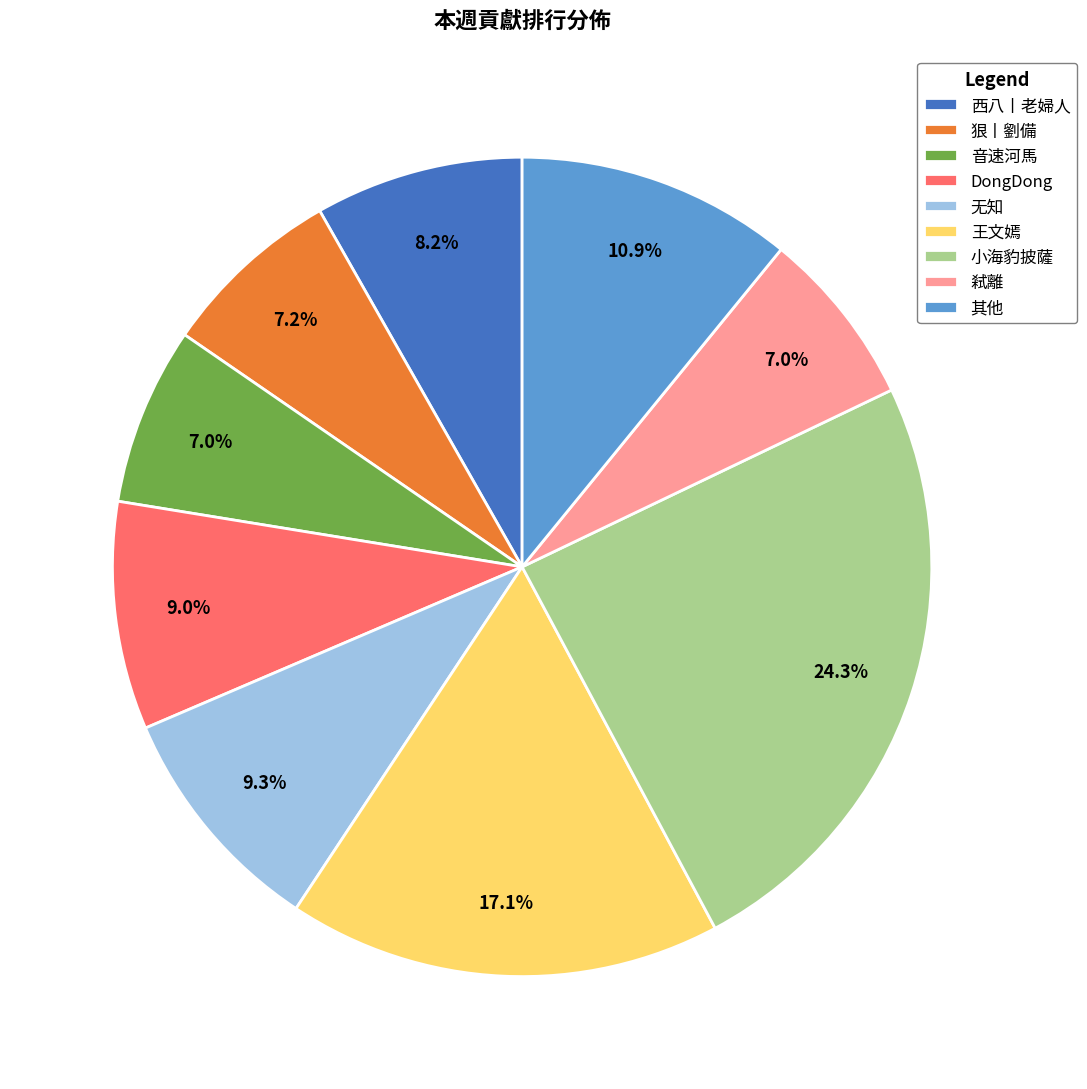

Which slice is the largest?

小海豹披薩